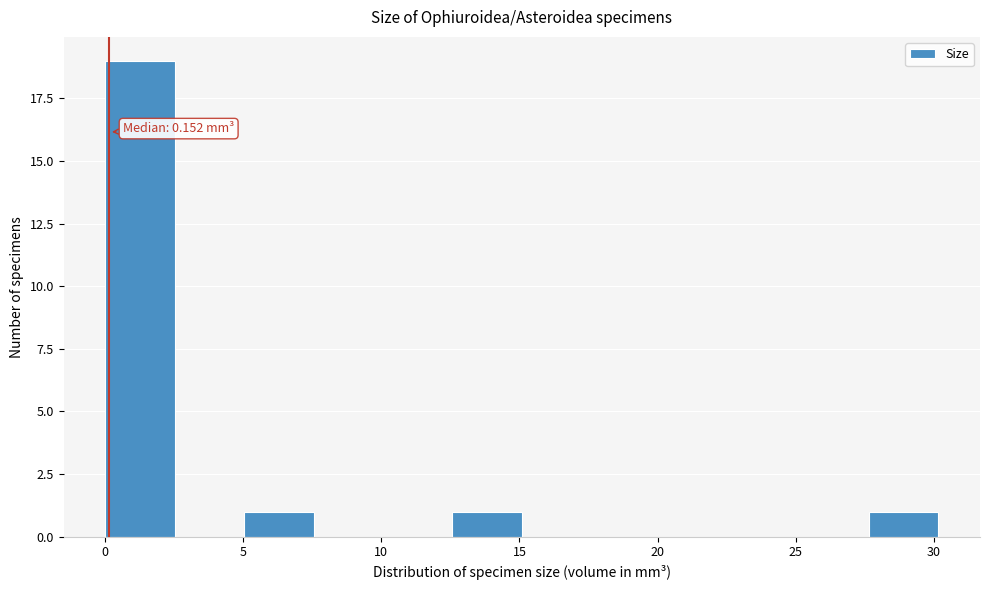

Over which range of the x-axis is the bar tallest?

0.0 to 2.5